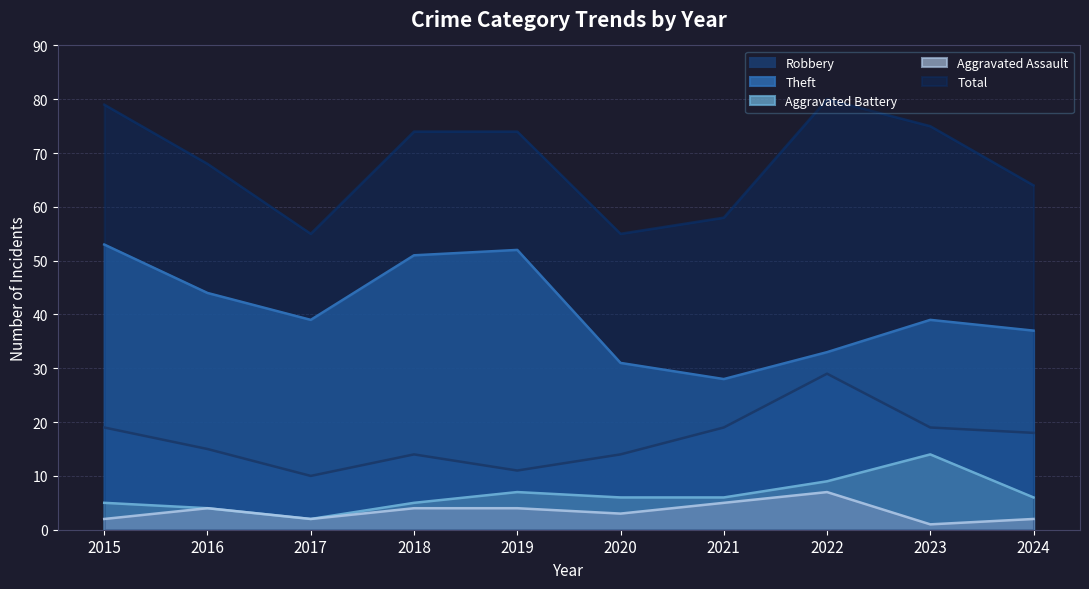

Which series changed the most between 2019 and 2023?

Theft